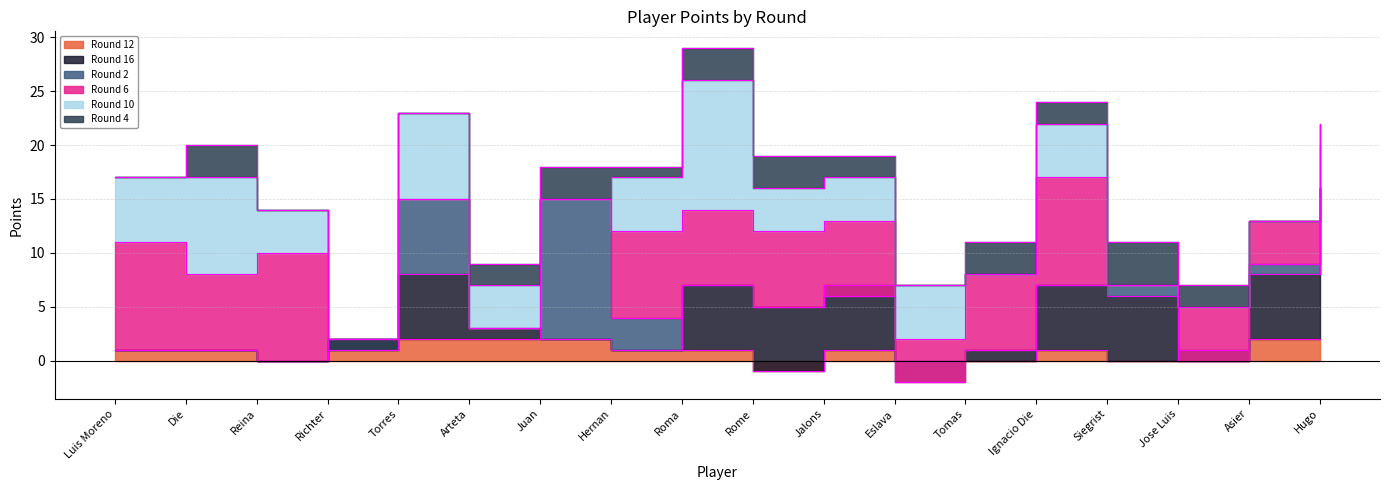

Is the value of Round 12 at Luis Moreno greater than the value of Round 4 at Hernan?

No